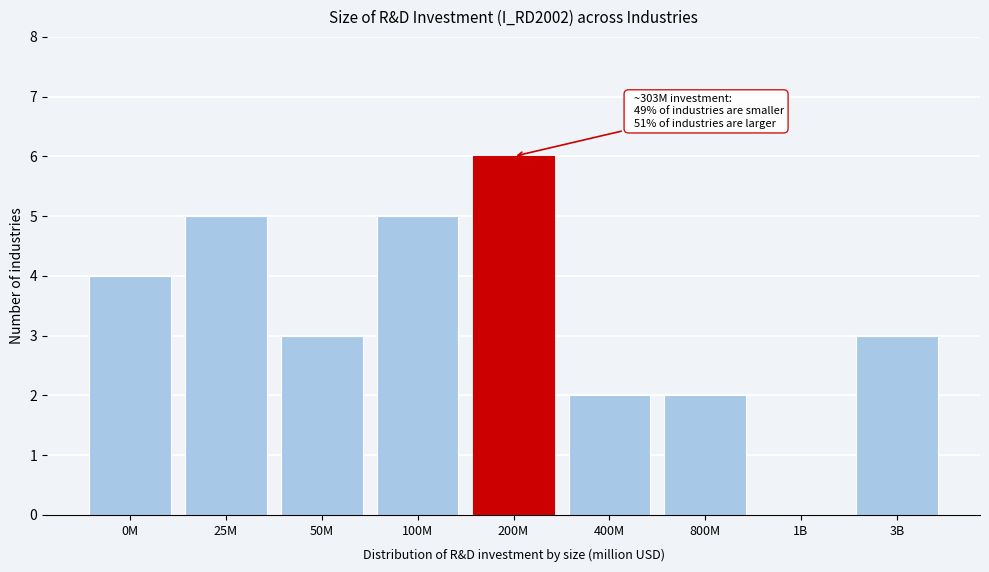

Reading left to right, list all the values displayed in this chart.

0M=4	25M=5	50M=3	100M=5	200M=6	400M=2	800M=2	1B=0	3B=3